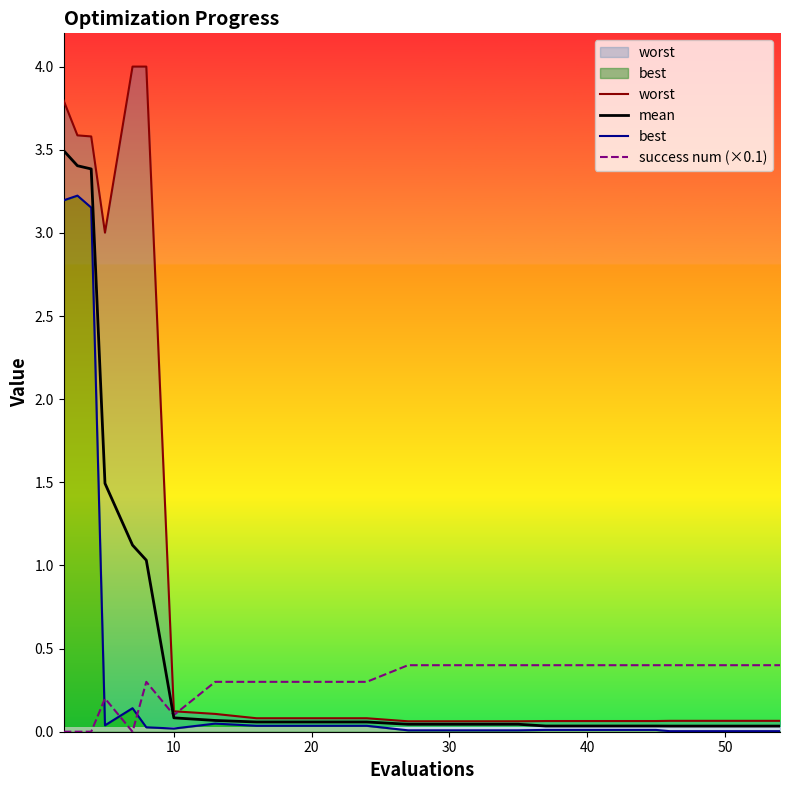

The success num (×0.1) series shows 0.3 at 20. True or false?

True